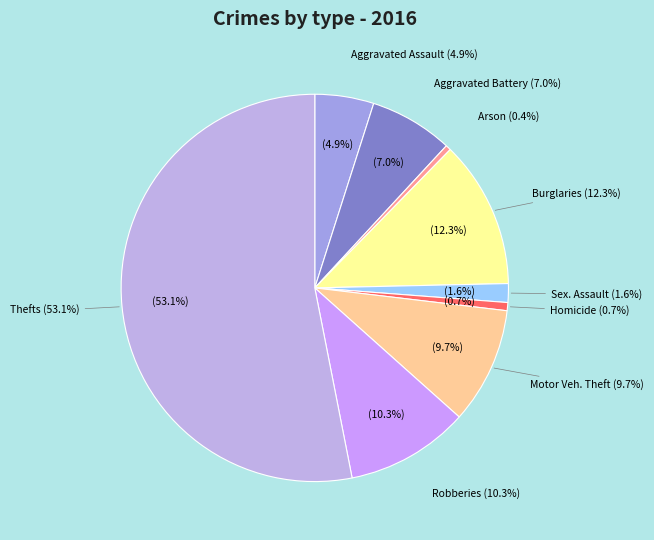

The Arson slice represents 0% of the pie. True or false?

True